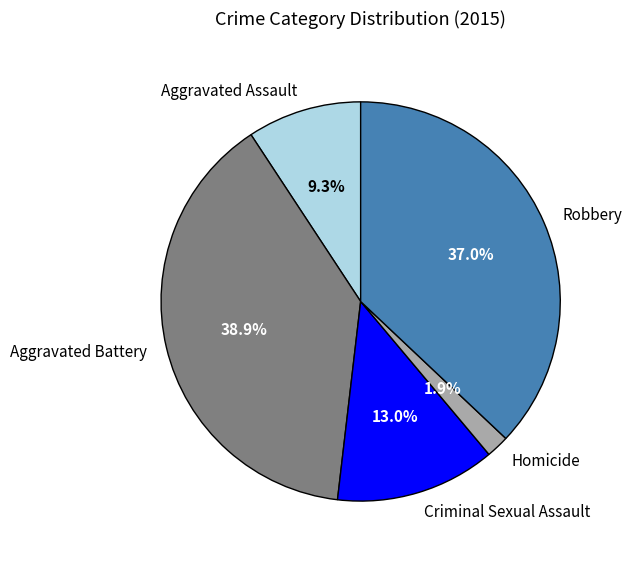

To the nearest percent, what portion does Aggravated Assault represent?

9%